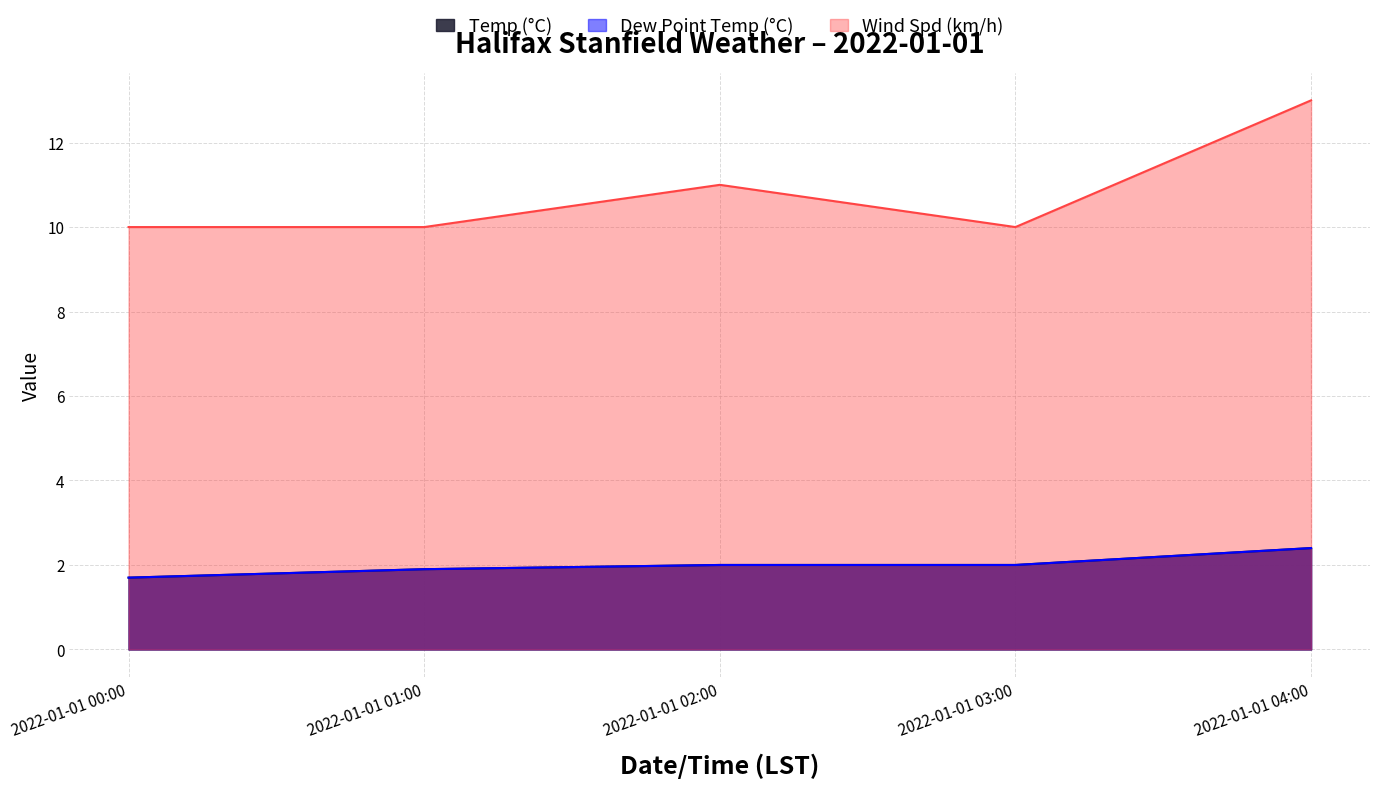

How many data points in Temp (°C) are less than 2?

2